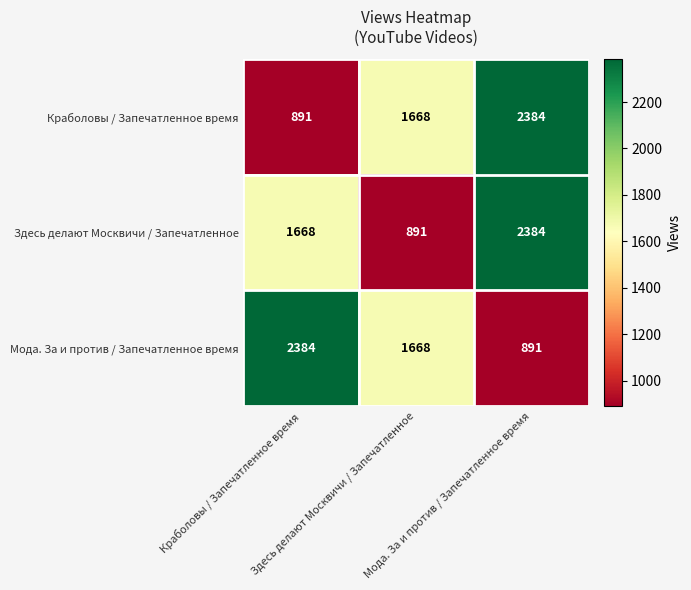

What is the smallest value displayed?

891